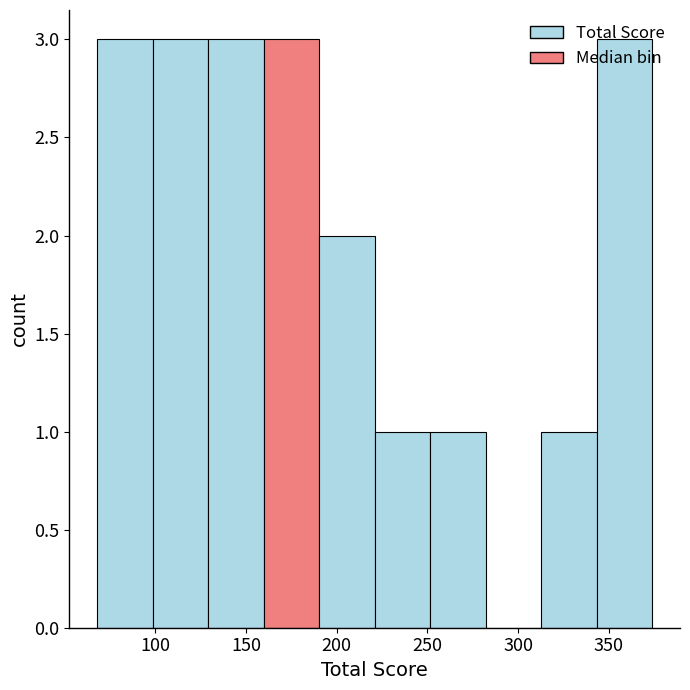

What is the height of the bar covering 250 to 280 on the x-axis? Neither the bar edges nor the heights are printed on the chart, so give them approximately, as read against the axes.

1